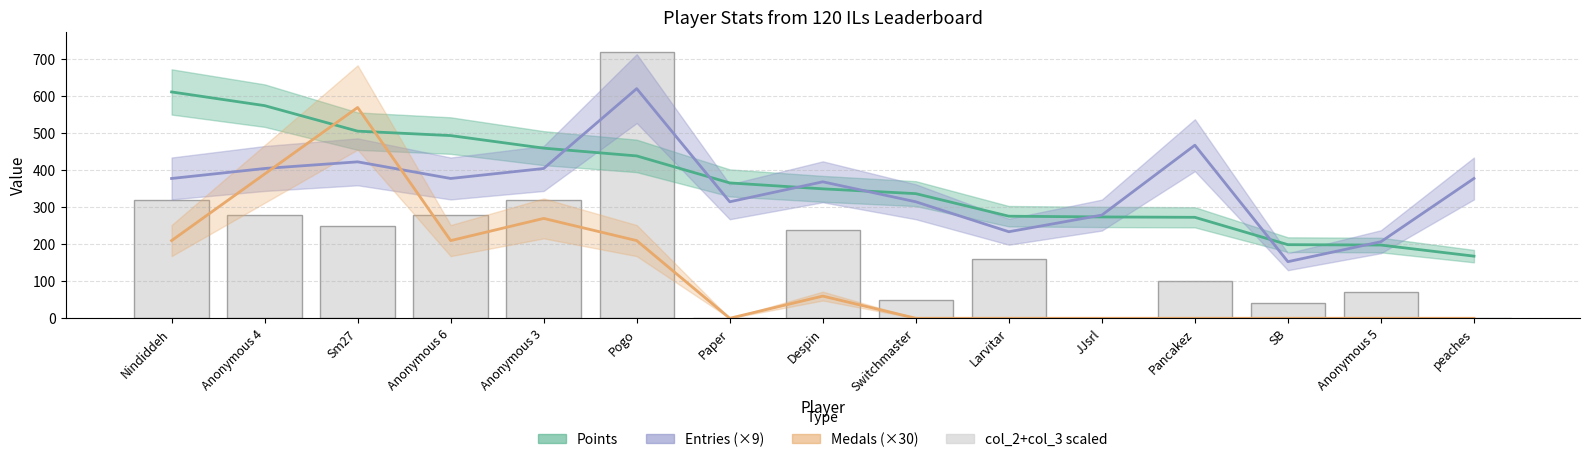

Between Paper and Sm27, which is larger?

Sm27